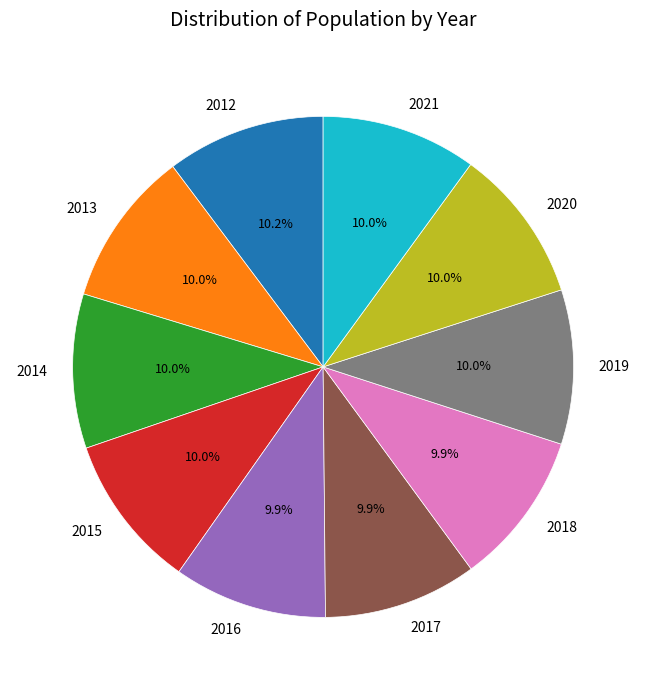

How many slices are in this pie chart?

10